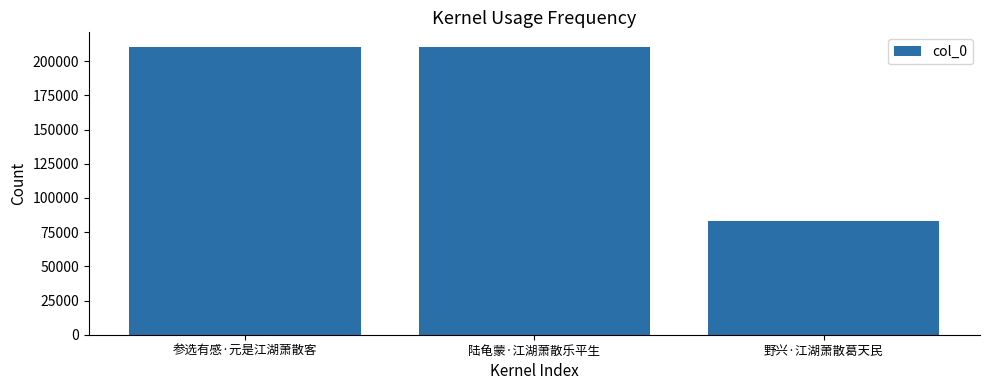

What is the change in value from 陆龟蒙·江湖萧散乐平生 to 野兴·江湖萧散葛天民?

-127227